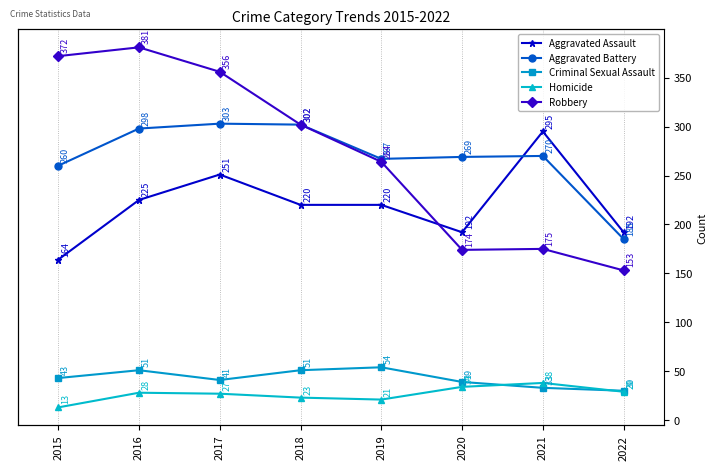

At which category is the sum across all series the highest?

2016